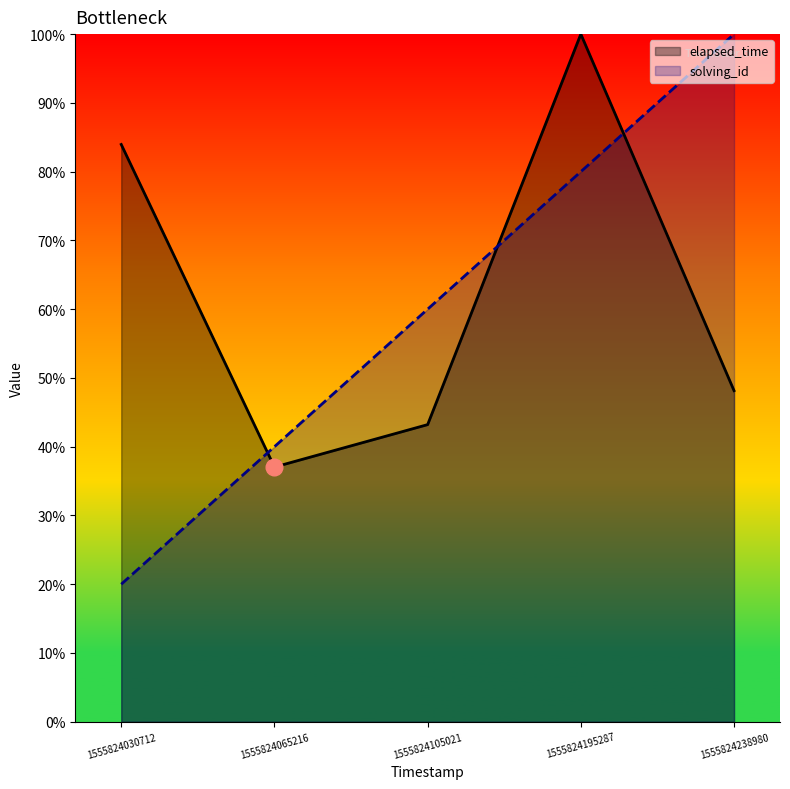

List the series in order of their overall mean, highest first.

elapsed_time, solving_id